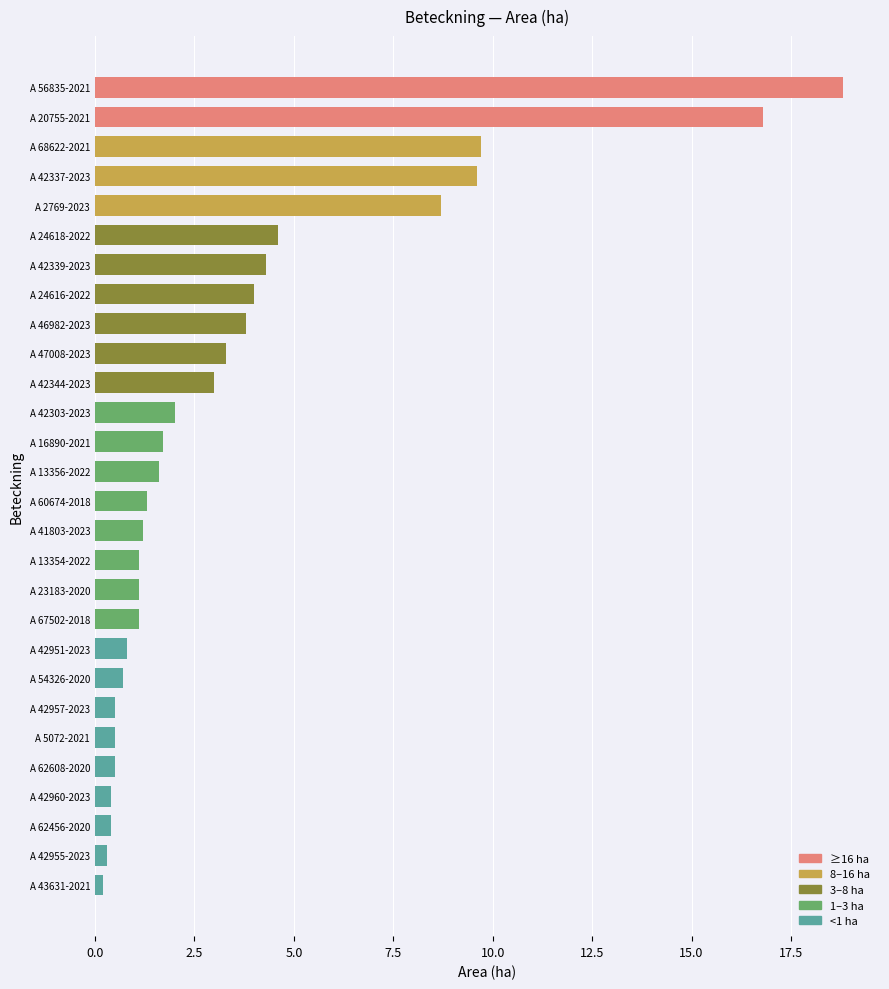

What is the change in value from A 13354-2022 to A 46982-2023?

+2.7